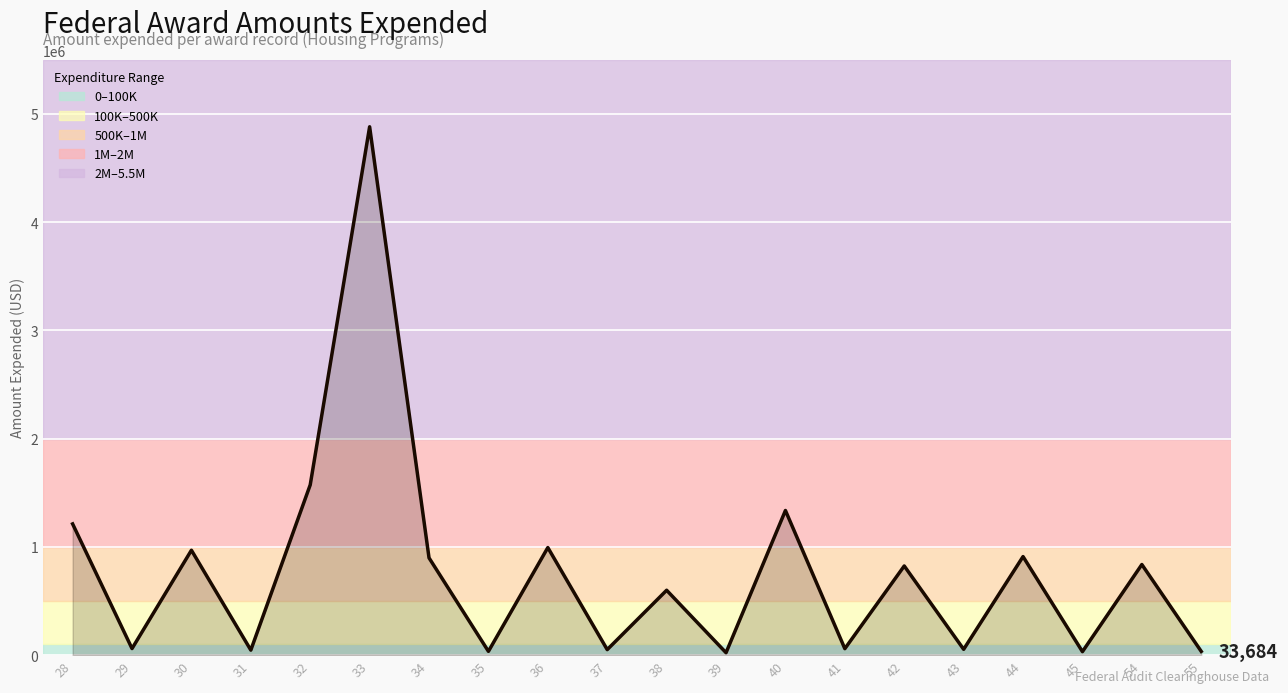

What is the greatest value displayed?

4880998